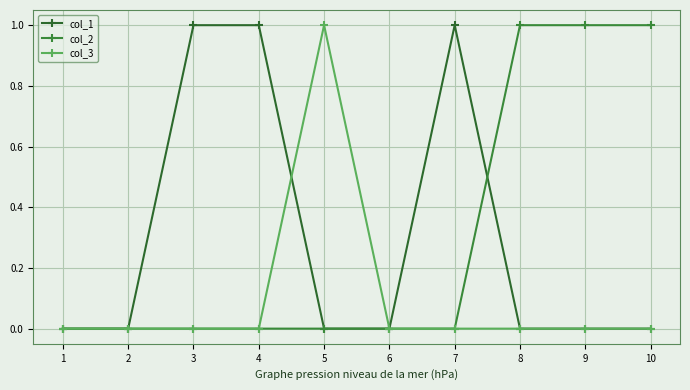

Does the chart have visible grid lines?

Yes